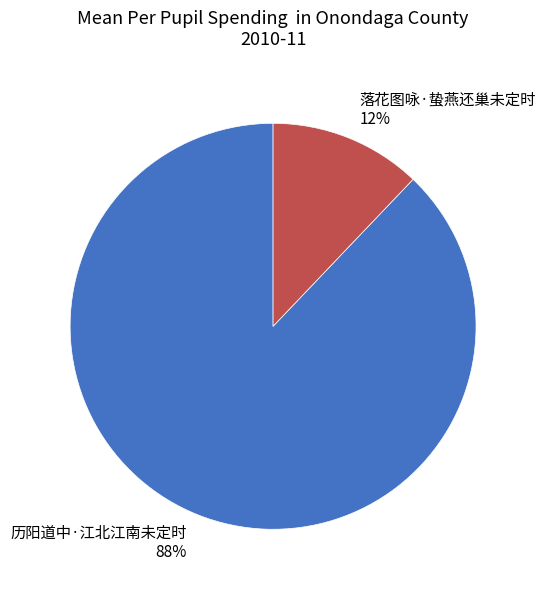

To the nearest percent, what is the combined percentage of 历阳道中·江北江南未定时 and 落花图咏·蛰燕还巢未定时?

100%